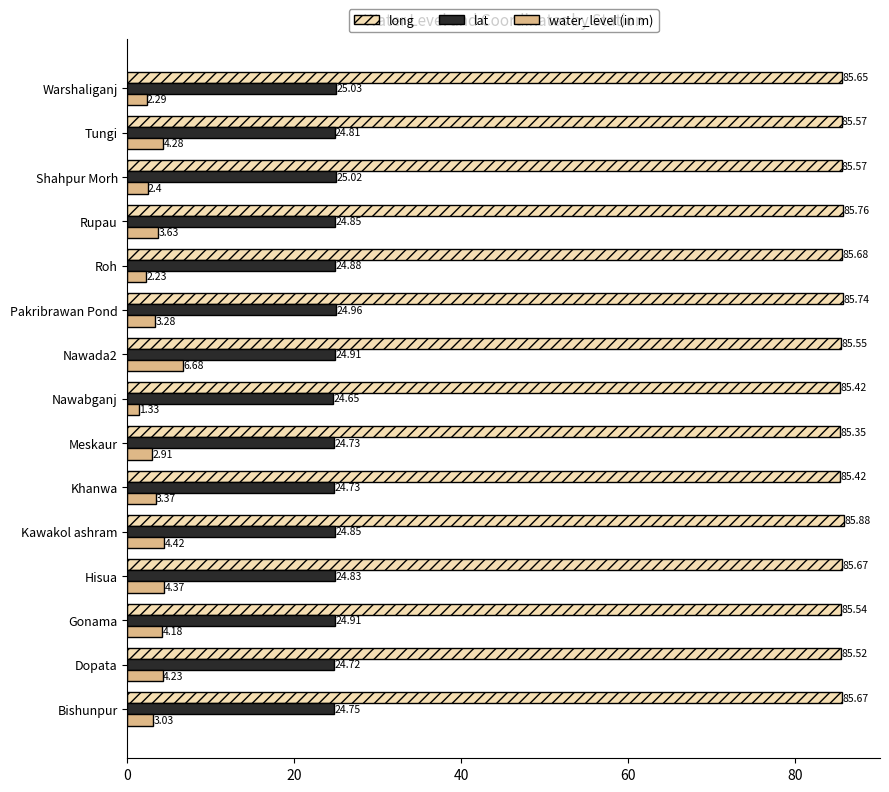

What is the average value of the long series?

85.6